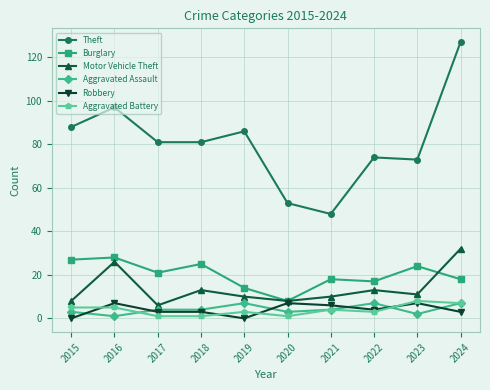

The value of Theft at 2024 is 127. True or false?

True